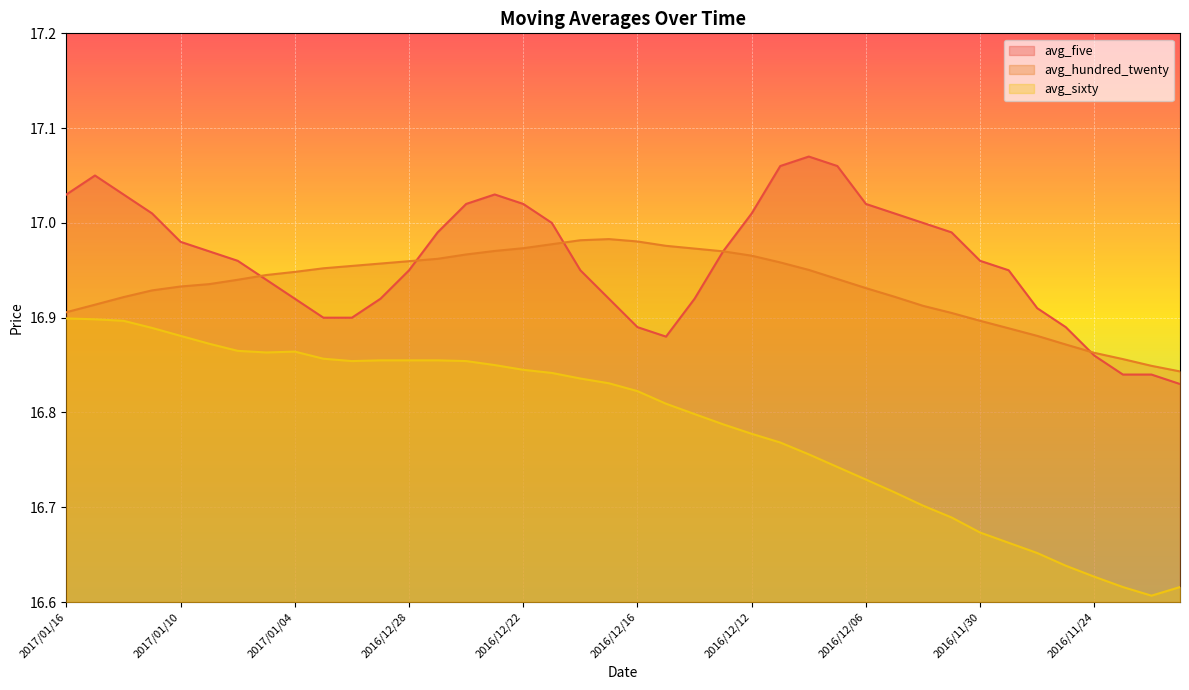

What is the label of the 14th point from the right?

2016/12/08